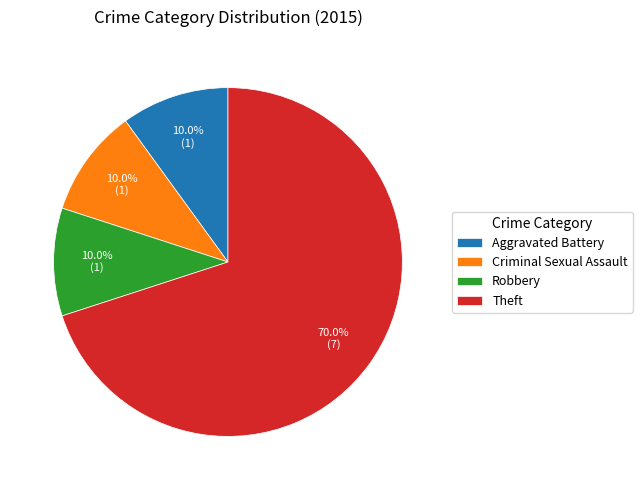

To the nearest percent, what is the average slice percentage?

25%